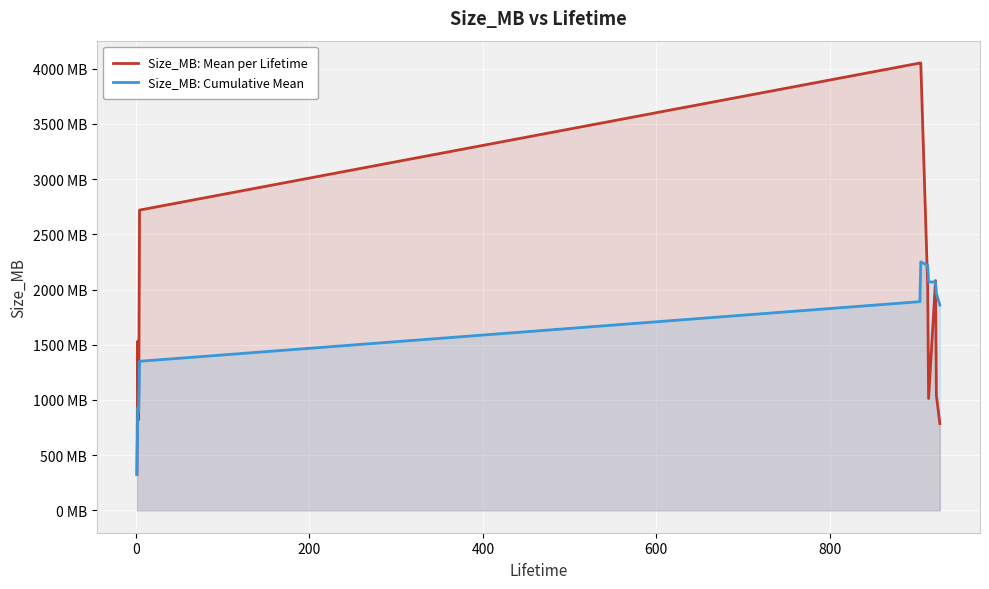

What is the value of the Size_MB: Mean per Lifetime point at the 2nd from the left?

1533.3